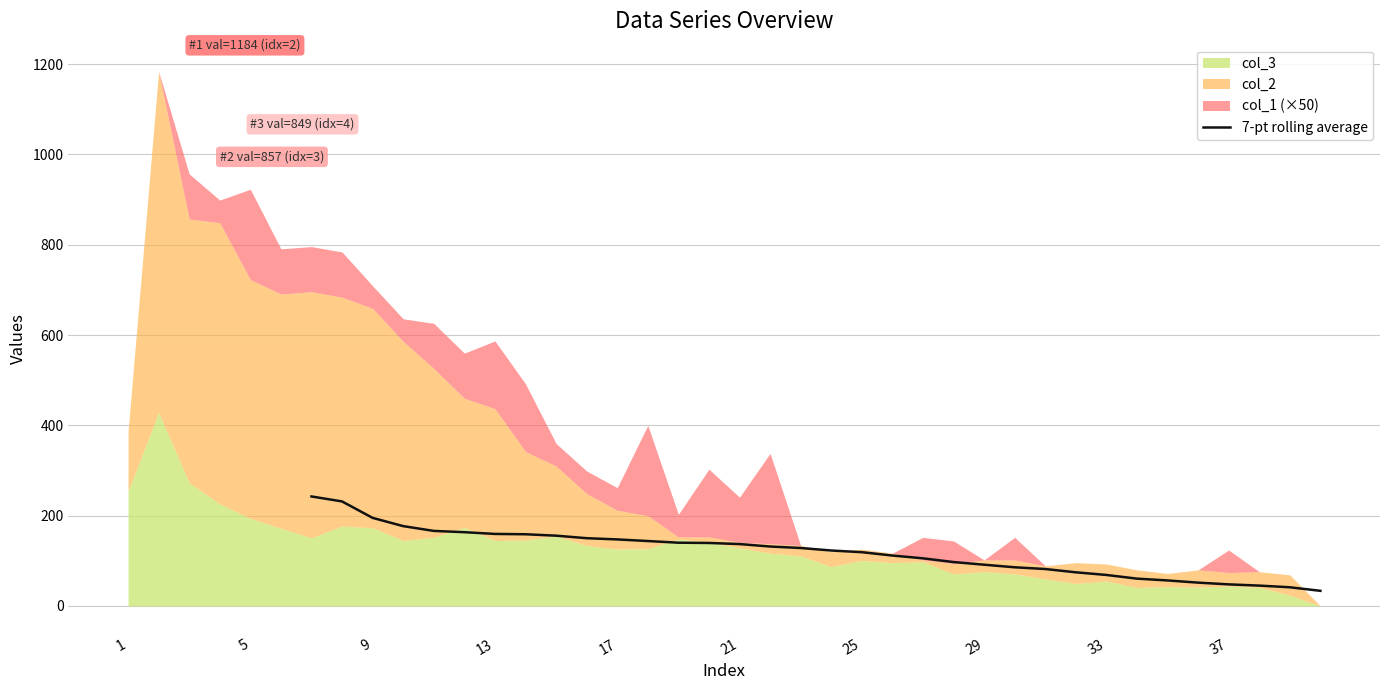

What is the lowest value of the 7-pt rolling average series?

33.6